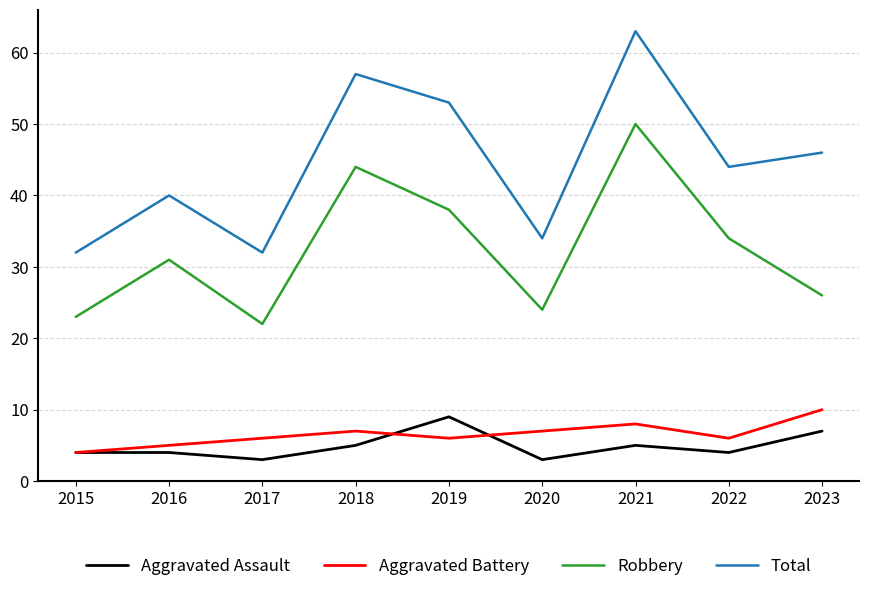

Is the value of Aggravated Assault at 2019 greater than the value of Robbery at 2023?

No